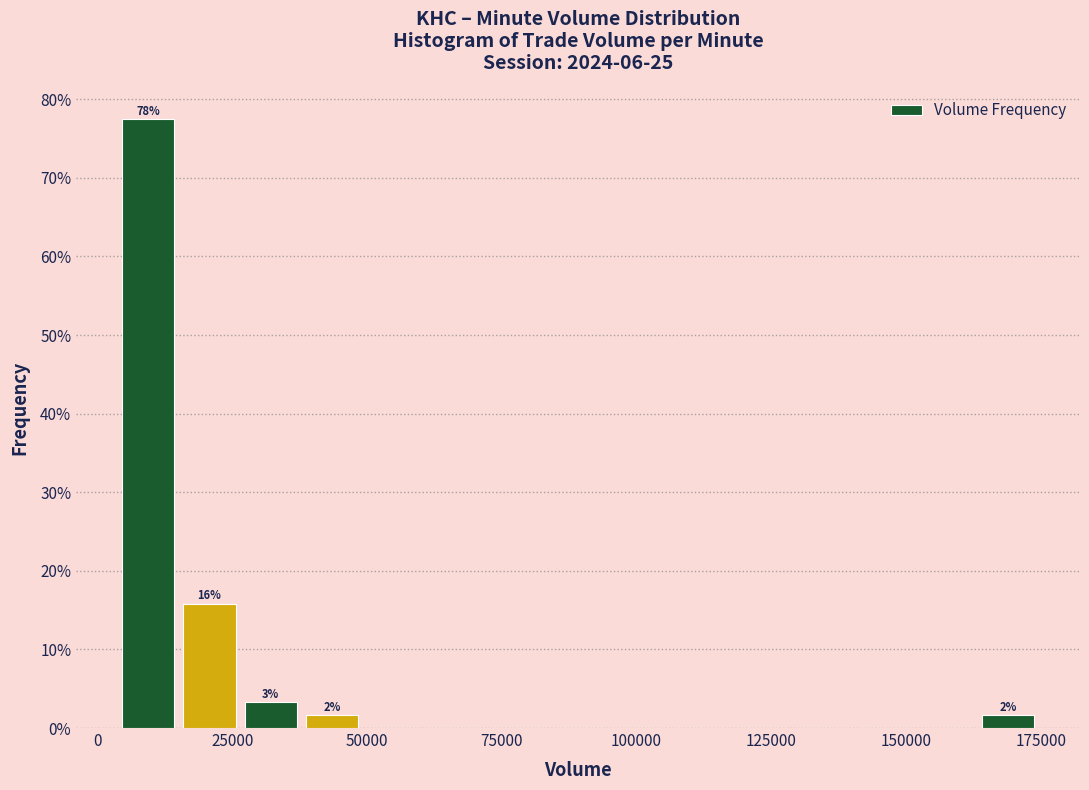

Read against the x-axis, roughly where is the centre of the tallest bar?

10000